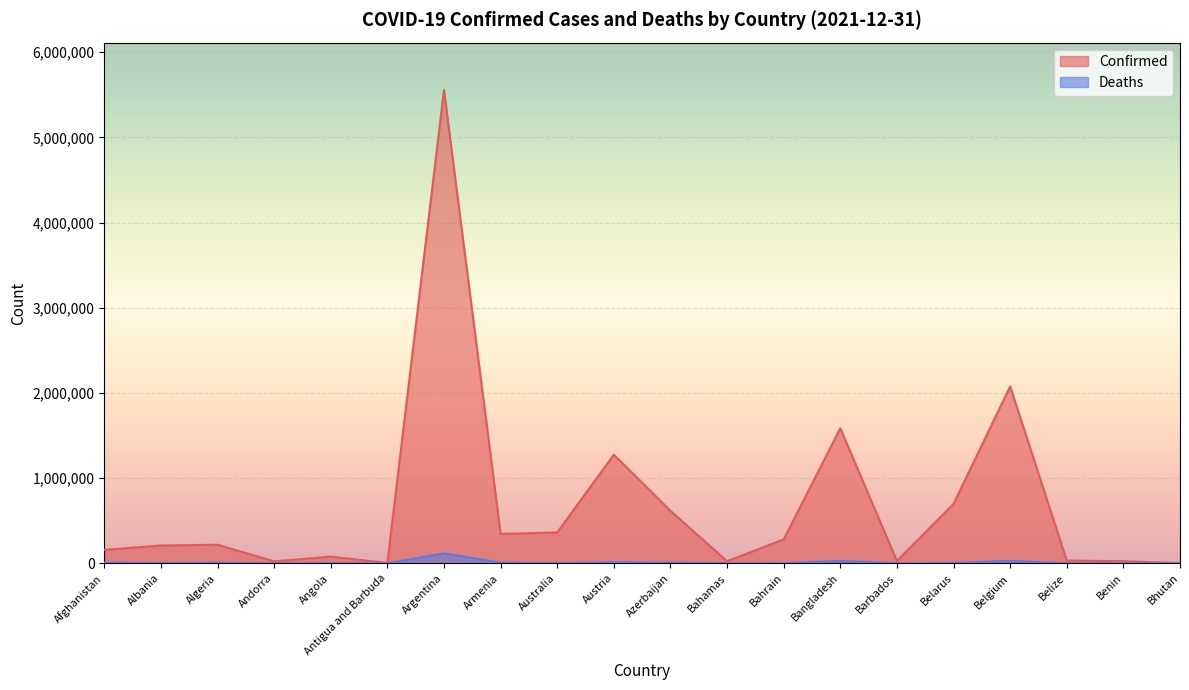

What are all the series names shown in the legend?

Confirmed, Deaths